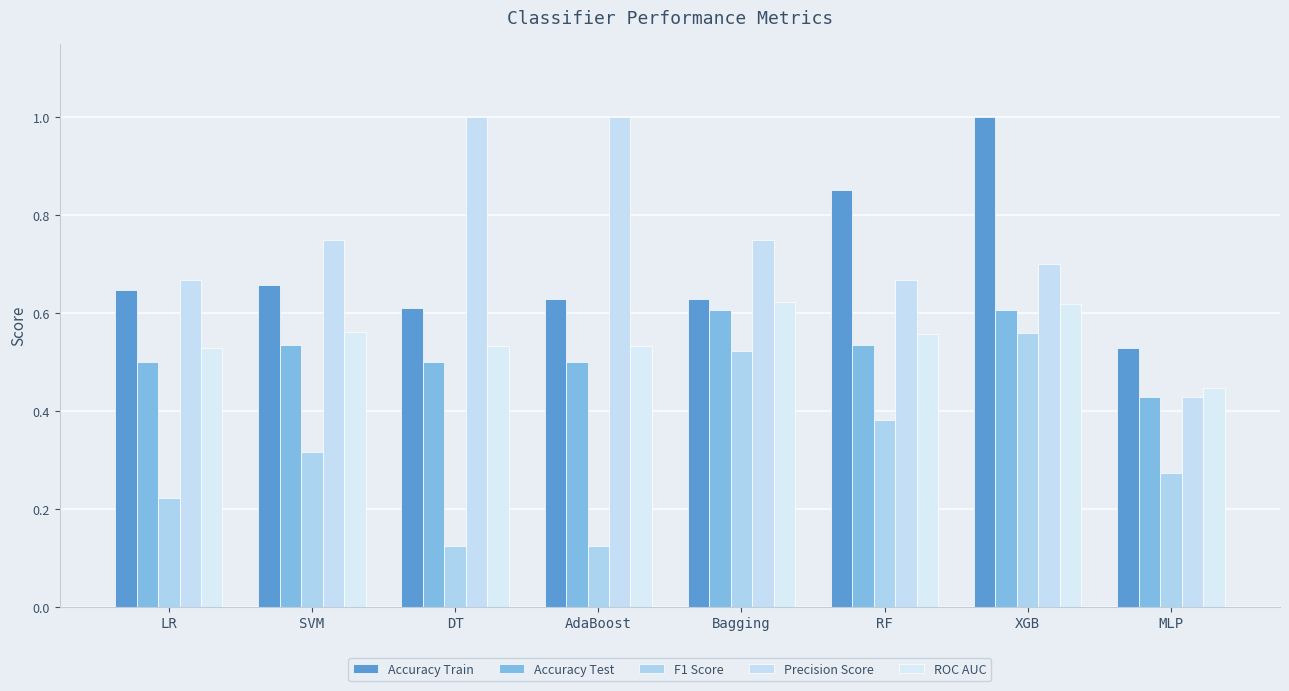

At which label is Accuracy Train closest to 0?

MLP